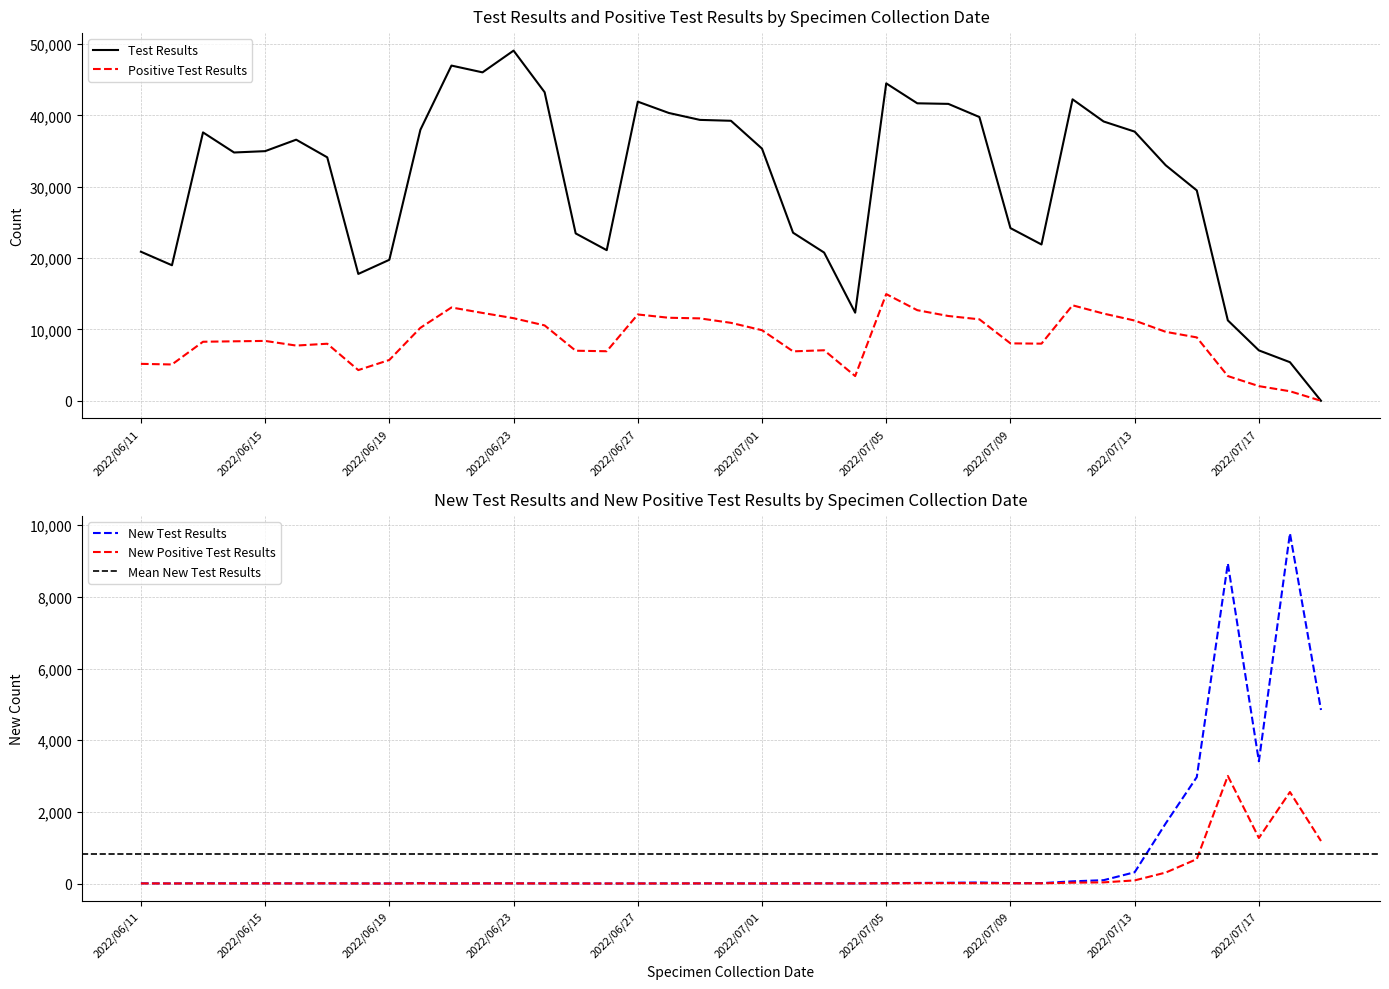

Does the chart have visible grid lines?

Yes